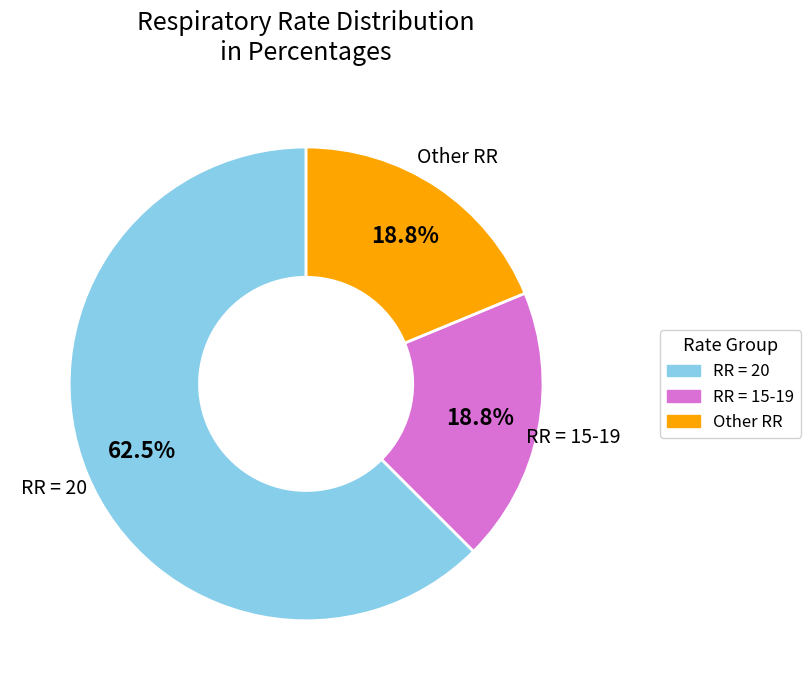

Does any single category account for the majority?

Yes